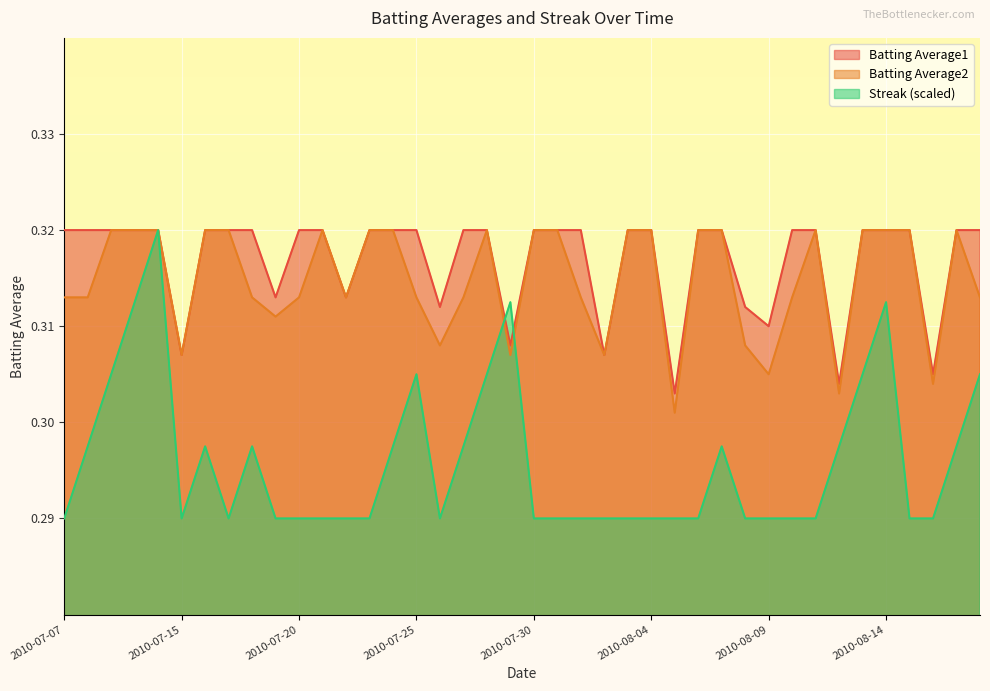

Reading right to left, extract all data points from this chart.

Batting Average1: 2010-08-18=0.3	2010-08-17=0.3	2010-08-16=0.3	2010-08-15=0.3	2010-08-14=0.3	2010-08-13=0.3	2010-08-12=0.3	2010-08-11=0.3	2010-08-10=0.3	2010-08-09=0.3	2010-08-08=0.3	2010-08-07=0.3	2010-08-06=0.3	2010-08-05=0.3	2010-08-04=0.3	2010-08-03=0.3	2010-08-02=0.3	2010-08-01=0.3	2010-07-31=0.3	2010-07-30=0.3	2010-07-29=0.3	2010-07-28=0.3	2010-07-27=0.3	2010-07-26=0.3	2010-07-25=0.3	2010-07-24=0.3	2010-07-23=0.3	2010-07-22=0.3	2010-07-21=0.3	2010-07-20=0.3	2010-07-19=0.3	2010-07-18=0.3	2010-07-17=0.3	2010-07-16=0.3	2010-07-15=0.3	2010-07-11=0.3	2010-07-10=0.3	2010-07-09=0.3	2010-07-08=0.3	2010-07-07=0.3
Batting Average2: 2010-08-18=0.3	2010-08-17=0.3	2010-08-16=0.3	2010-08-15=0.3	2010-08-14=0.3	2010-08-13=0.3	2010-08-12=0.3	2010-08-11=0.3	2010-08-10=0.3	2010-08-09=0.3	2010-08-08=0.3	2010-08-07=0.3	2010-08-06=0.3	2010-08-05=0.3	2010-08-04=0.3	2010-08-03=0.3	2010-08-02=0.3	2010-08-01=0.3	2010-07-31=0.3	2010-07-30=0.3	2010-07-29=0.3	2010-07-28=0.3	2010-07-27=0.3	2010-07-26=0.3	2010-07-25=0.3	2010-07-24=0.3	2010-07-23=0.3	2010-07-22=0.3	2010-07-21=0.3	2010-07-20=0.3	2010-07-19=0.3	2010-07-18=0.3	2010-07-17=0.3	2010-07-16=0.3	2010-07-15=0.3	2010-07-11=0.3	2010-07-10=0.3	2010-07-09=0.3	2010-07-08=0.3	2010-07-07=0.3
Streak: 2010-08-18=0.3	2010-08-17=0.3	2010-08-16=0.3	2010-08-15=0.3	2010-08-14=0.3	2010-08-13=0.3	2010-08-12=0.3	2010-08-11=0.3	2010-08-10=0.3	2010-08-09=0.3	2010-08-08=0.3	2010-08-07=0.3	2010-08-06=0.3	2010-08-05=0.3	2010-08-04=0.3	2010-08-03=0.3	2010-08-02=0.3	2010-08-01=0.3	2010-07-31=0.3	2010-07-30=0.3	2010-07-29=0.3	2010-07-28=0.3	2010-07-27=0.3	2010-07-26=0.3	2010-07-25=0.3	2010-07-24=0.3	2010-07-23=0.3	2010-07-22=0.3	2010-07-21=0.3	2010-07-20=0.3	2010-07-19=0.3	2010-07-18=0.3	2010-07-17=0.3	2010-07-16=0.3	2010-07-15=0.3	2010-07-11=0.3	2010-07-10=0.3	2010-07-09=0.3	2010-07-08=0.3	2010-07-07=0.3